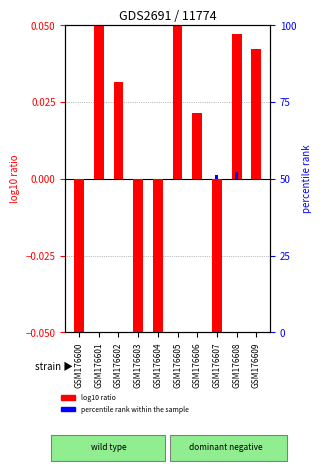

Is the value of log10 ratio at GSM176606 greater than the value of percentile rank within the sample at GSM176606?

Yes